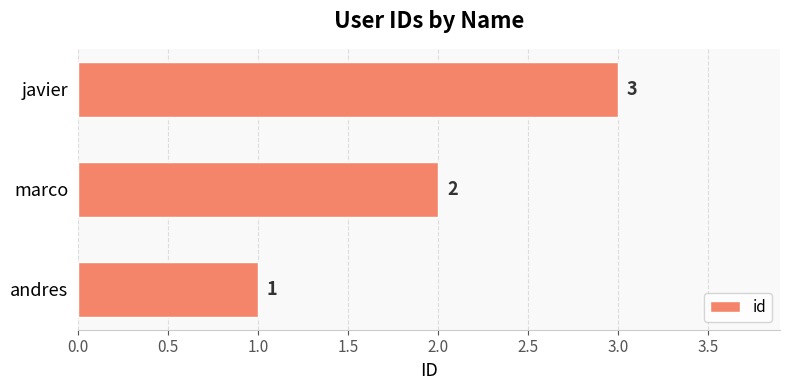

Approximately how many times larger is the value at javier compared to andres?

3.0